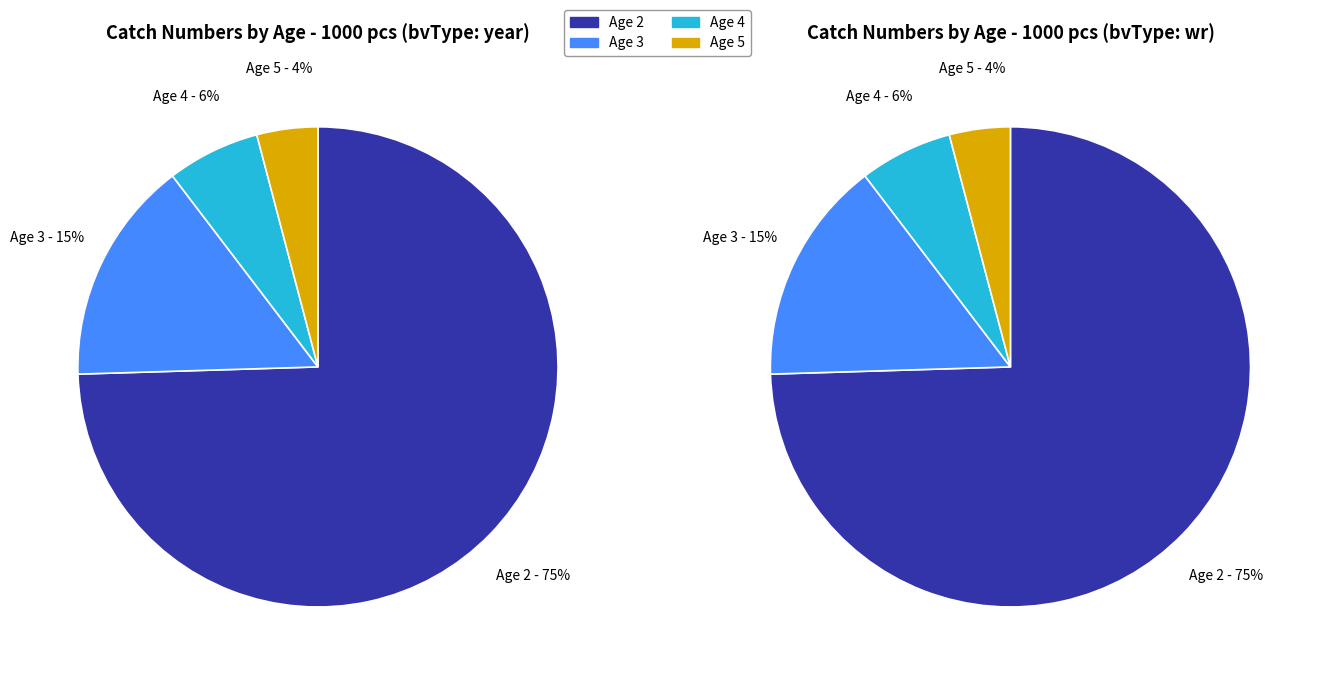

How many segments does this pie chart have?

4